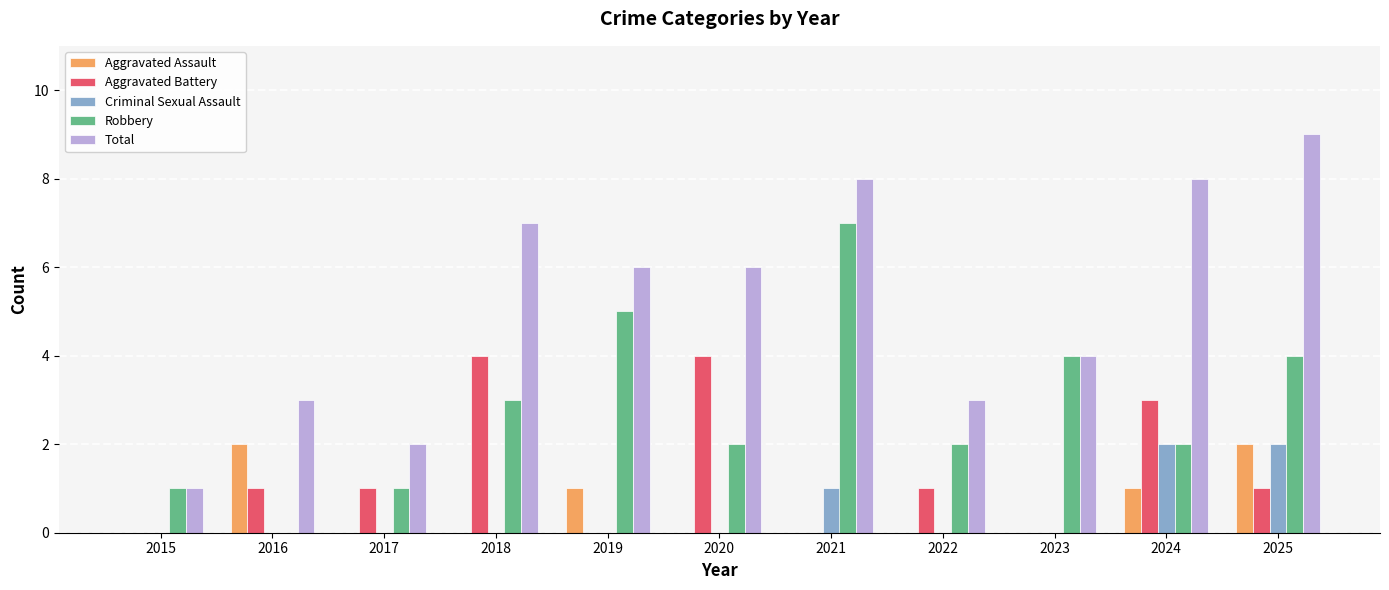

What is the total value across all series at 2019?

12